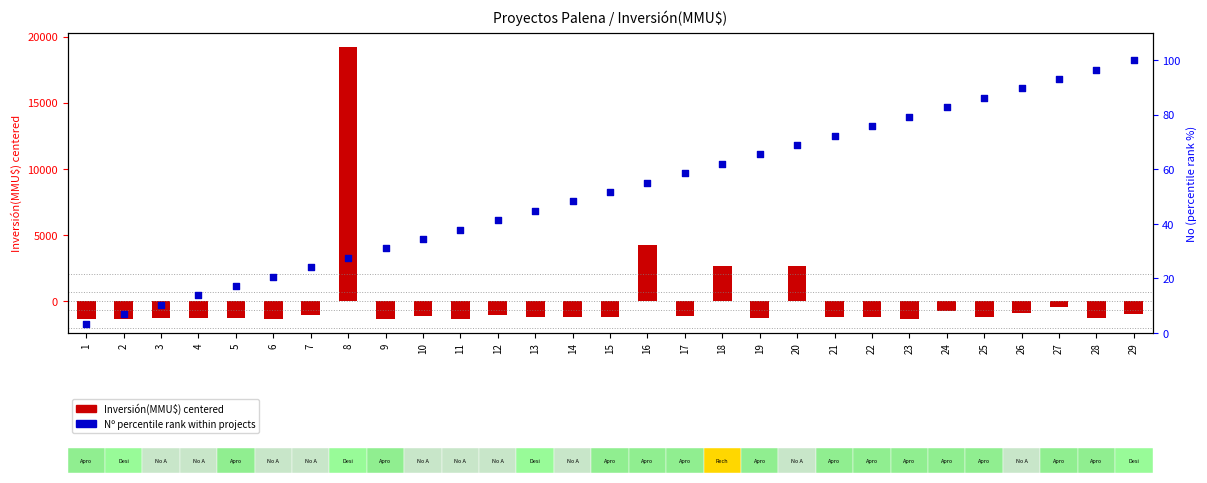

Which series has the largest total across all categories?

Nº percentile rank within projects